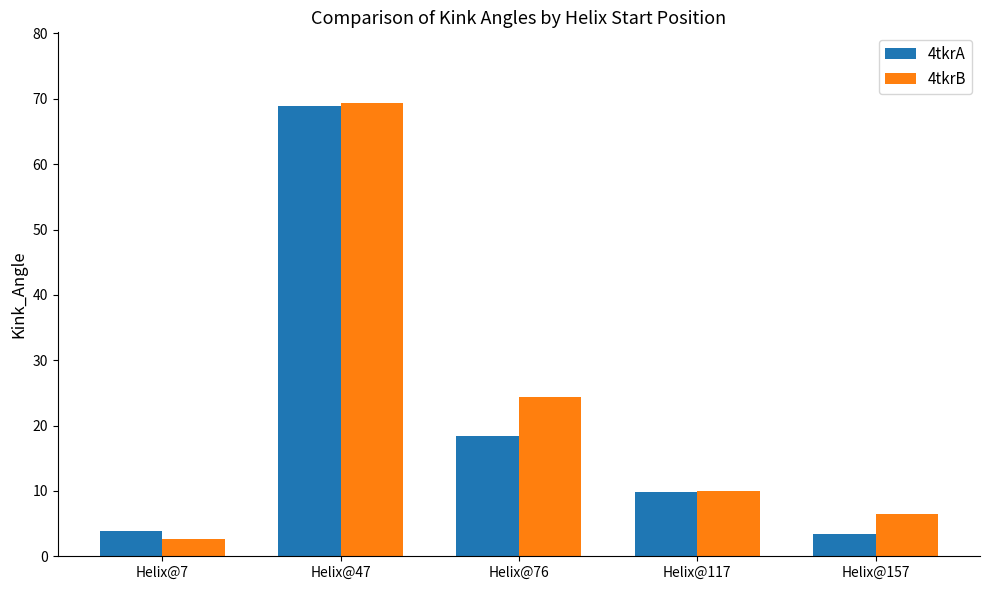

Reading left to right, transcribe all the data shown in this chart.

4tkrA: Helix@7=3.8	Helix@47=68.8	Helix@76=18.4	Helix@117=9.8	Helix@157=3.4
4tkrB: Helix@7=2.6	Helix@47=69.4	Helix@76=24.4	Helix@117=10.0	Helix@157=6.5